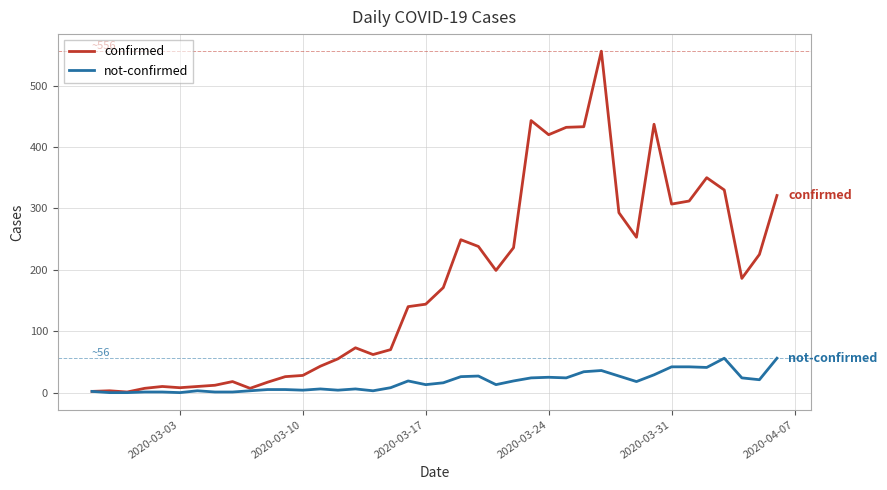

What is the maximum value for not-confirmed?

56